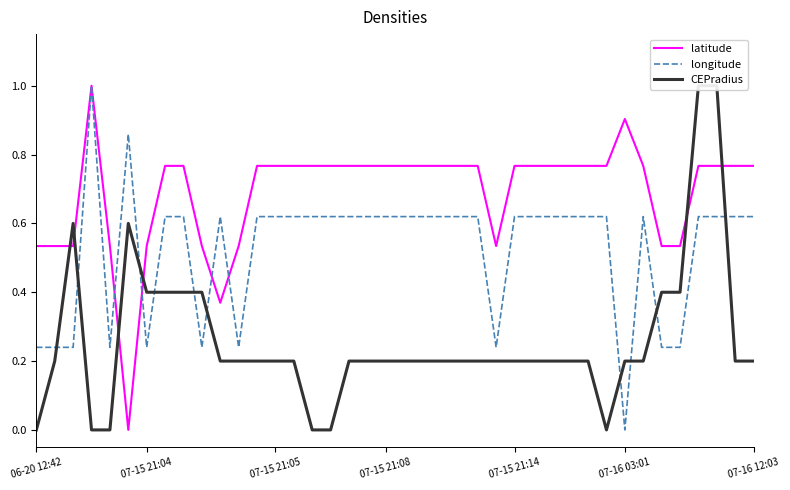

Reading right to left, list all the values displayed in this chart.

latitude: 0.8	0.8	0.8	0.8	0.5	0.5	0.8	0.9	0.8	0.8	0.8	0.8	0.8	0.8	0.5	0.8	0.8	0.8	0.8	0.8	0.8	0.8	0.8	0.8	0.8	0.8	0.8	0.8	0.5	0.4	0.5	0.8	0.8	0.5	0.0	0.5	1.0	0.5	0.5	0.5
longitude: 0.6	0.6	0.6	0.6	0.2	0.2	0.6	0.0	0.6	0.6	0.6	0.6	0.6	0.6	0.2	0.6	0.6	0.6	0.6	0.6	0.6	0.6	0.6	0.6	0.6	0.6	0.6	0.6	0.2	0.6	0.2	0.6	0.6	0.2	0.9	0.2	1.0	0.2	0.2	0.2
CEPradius: 0.2	0.2	1.0	1.0	0.4	0.4	0.2	0.2	0.0	0.2	0.2	0.2	0.2	0.2	0.2	0.2	0.2	0.2	0.2	0.2	0.2	0.2	0.2	0.0	0.0	0.2	0.2	0.2	0.2	0.2	0.4	0.4	0.4	0.4	0.6	0.0	0.0	0.6	0.2	0.0